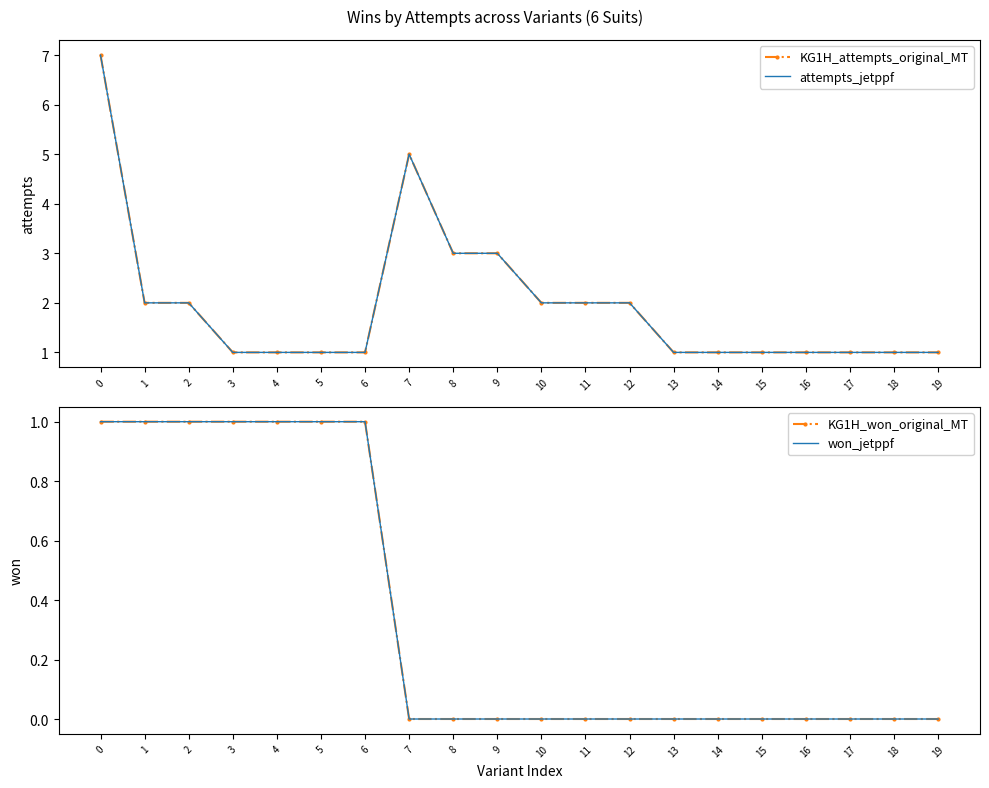

What is the sum of the attempts_jetppf values at 14 and 6?

2